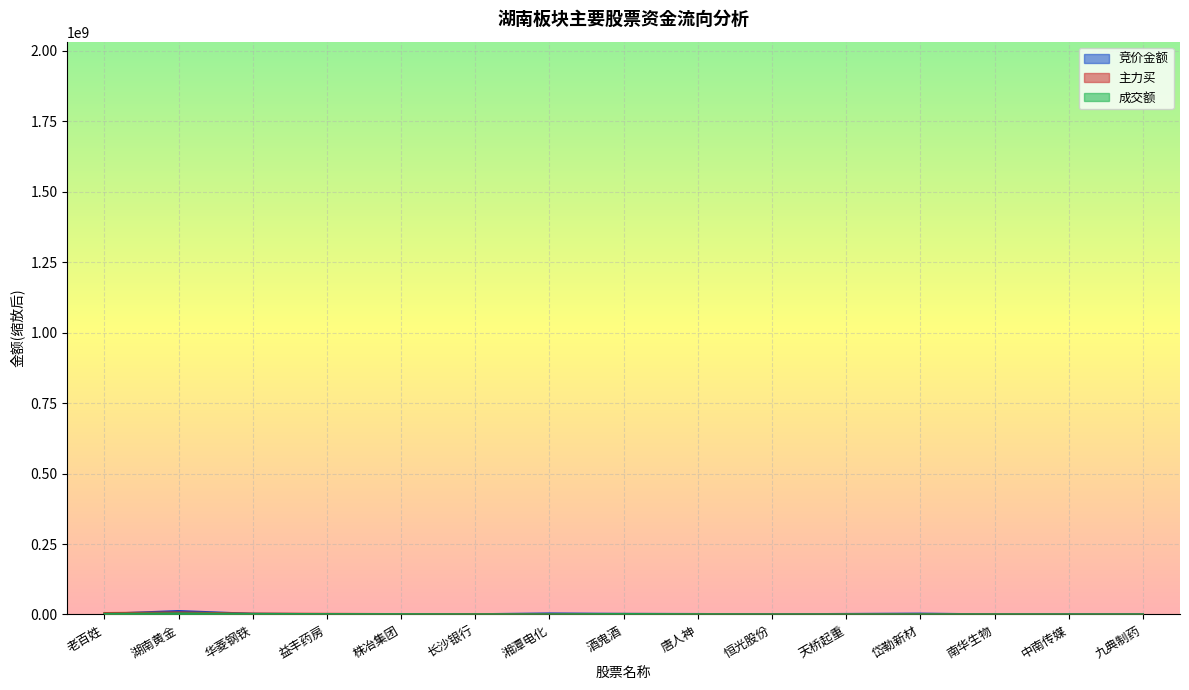

How many categories are shown in the chart?

15